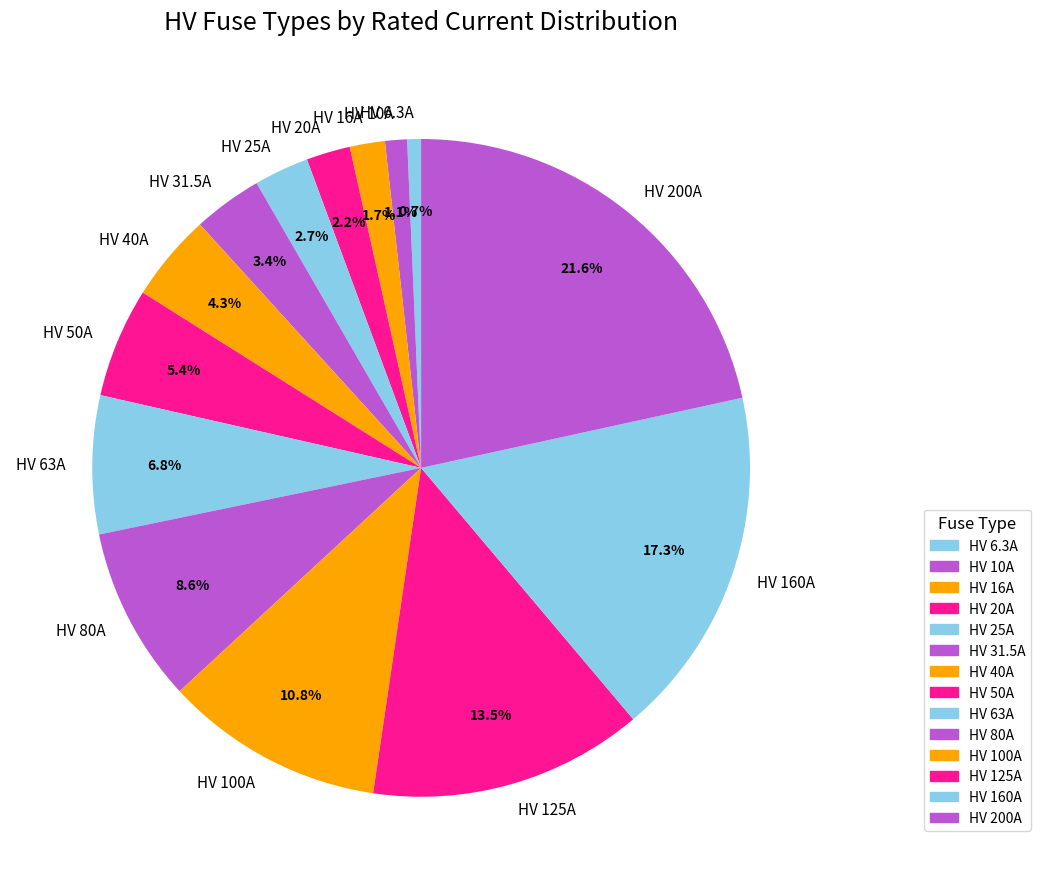

Approximately how many times larger is the value at HV 80A compared to HV 6.3A?

12.7